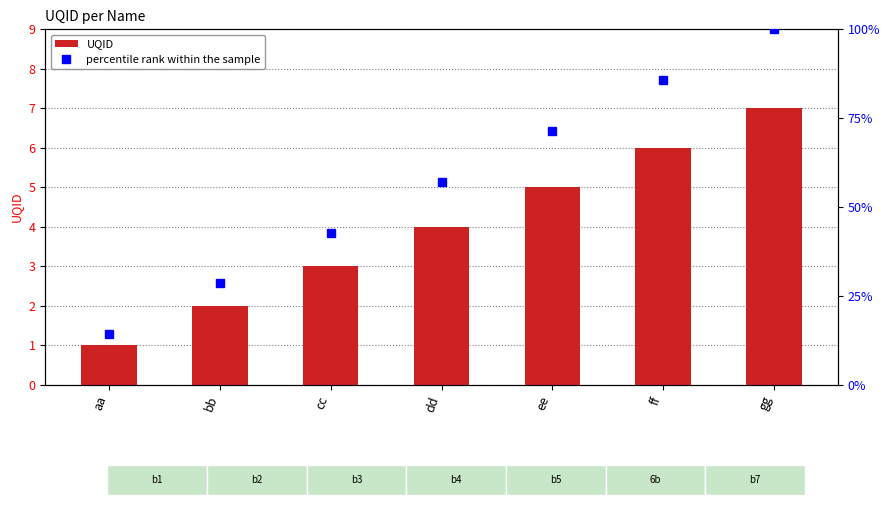

The UQID series shows 4.0 at dd. True or false?

True